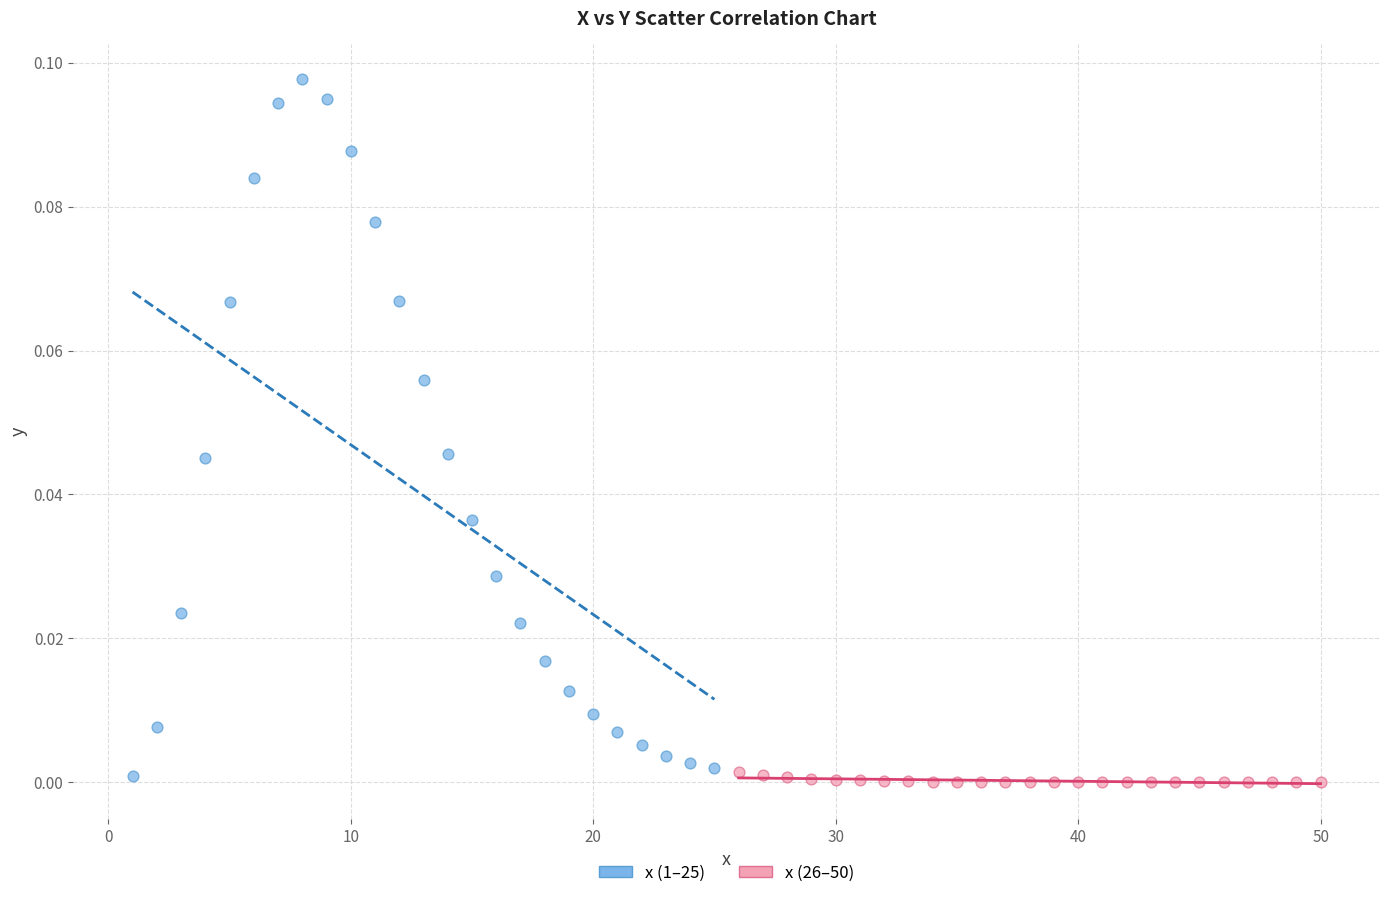

Which series has the widest spread of Y values?

x (1–25)